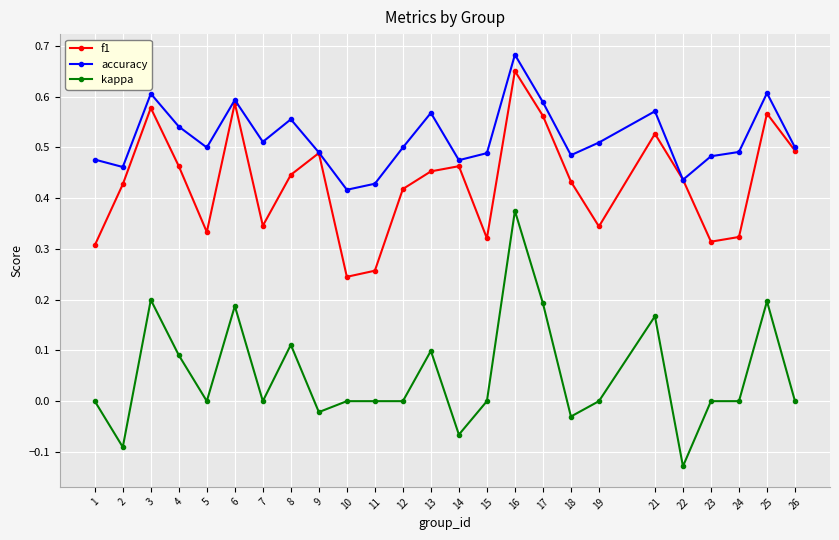

At which category does accuracy reach its first local valley?

2